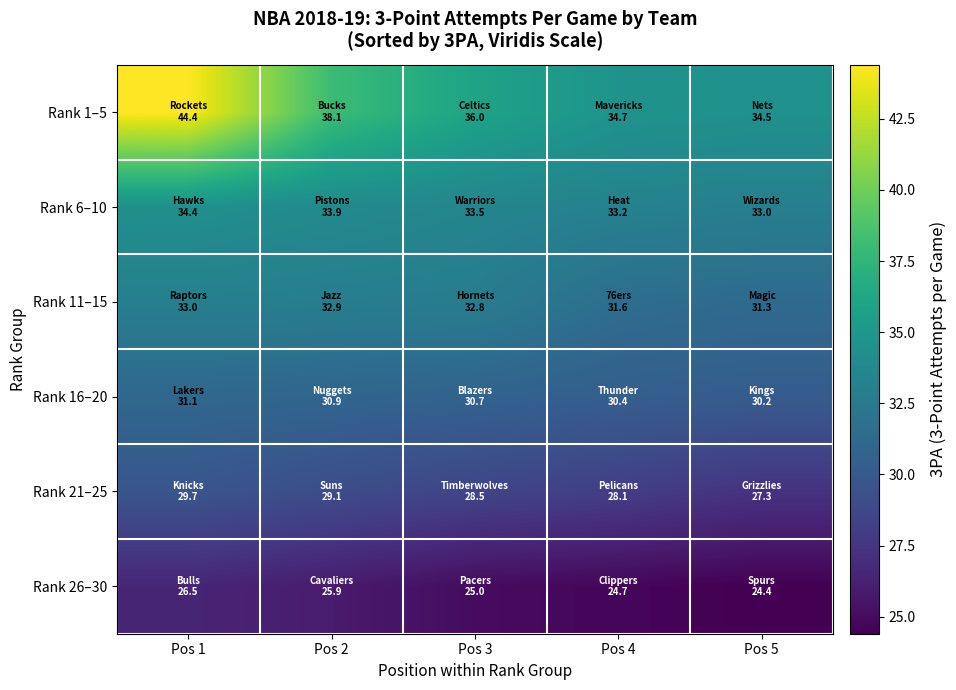

What is the maximum value shown in the chart?

44.4